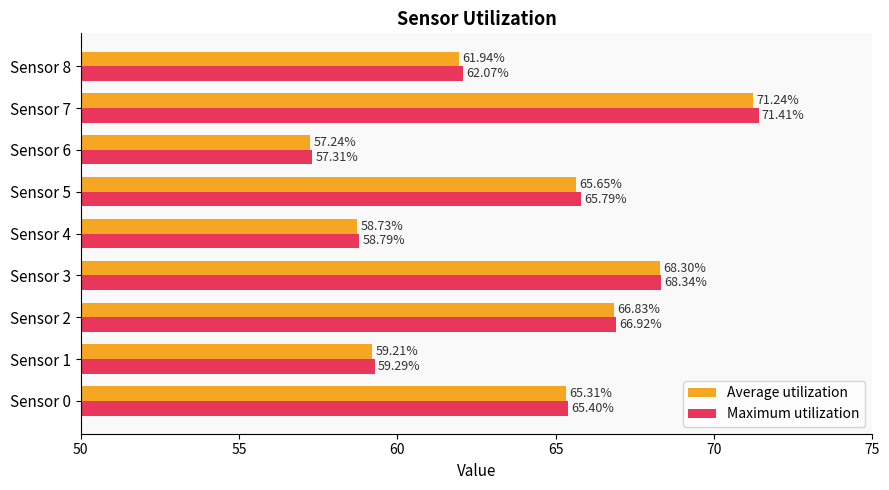

At which label is Maximum utilization closest to 64?

Sensor 0